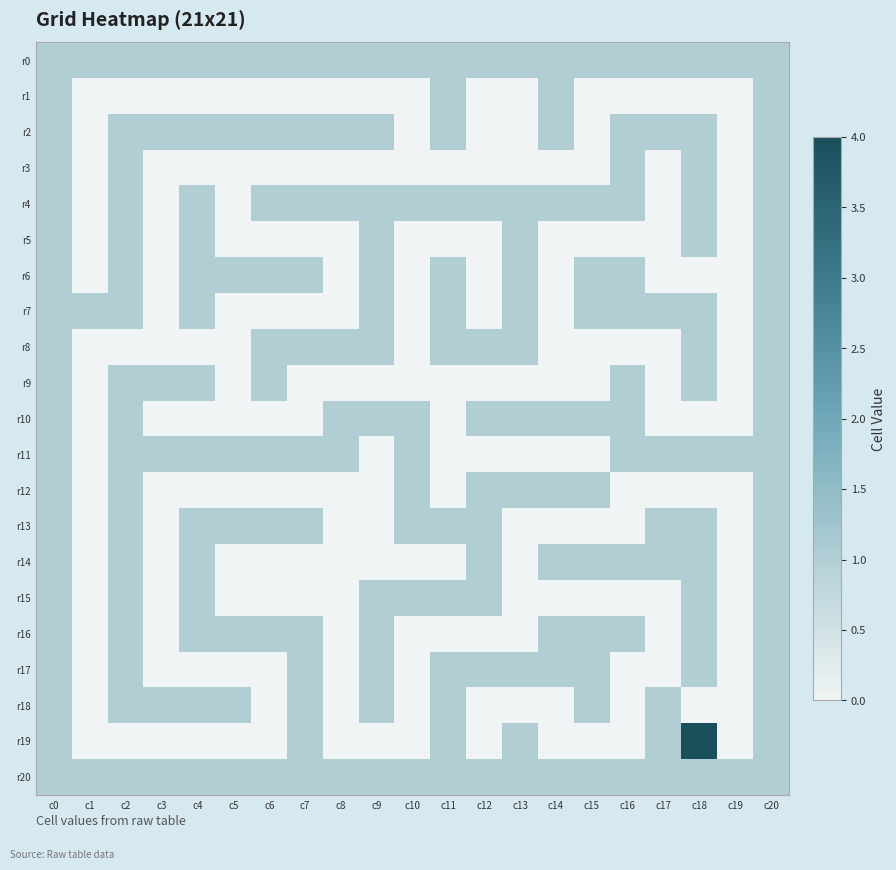

What is the maximum value shown in the chart?

4